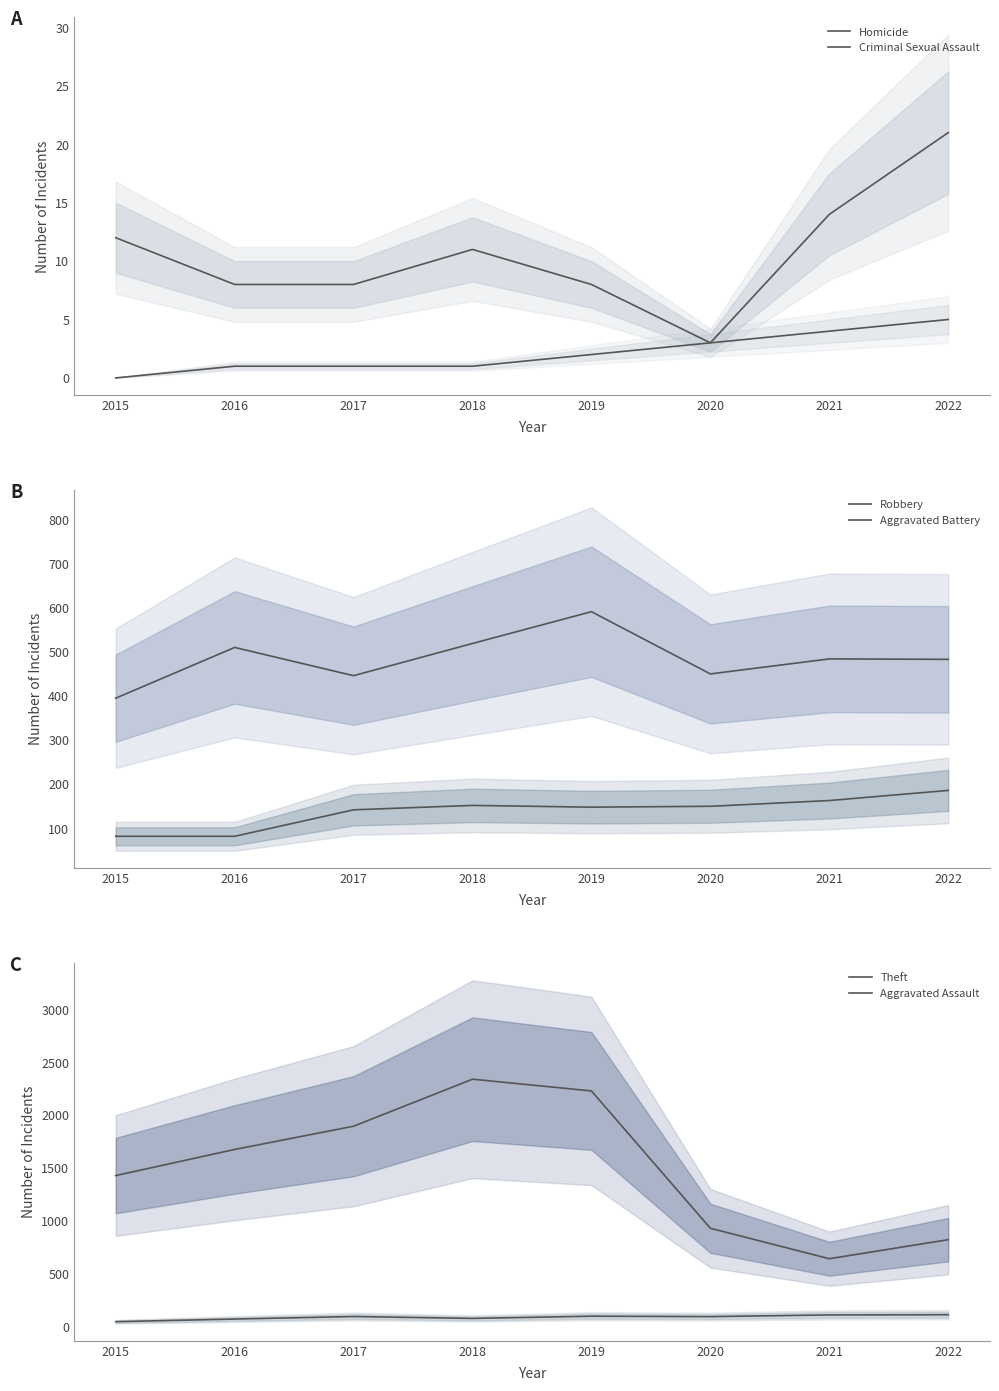

What is the difference between the Homicide values at 2016 and 2020?

2